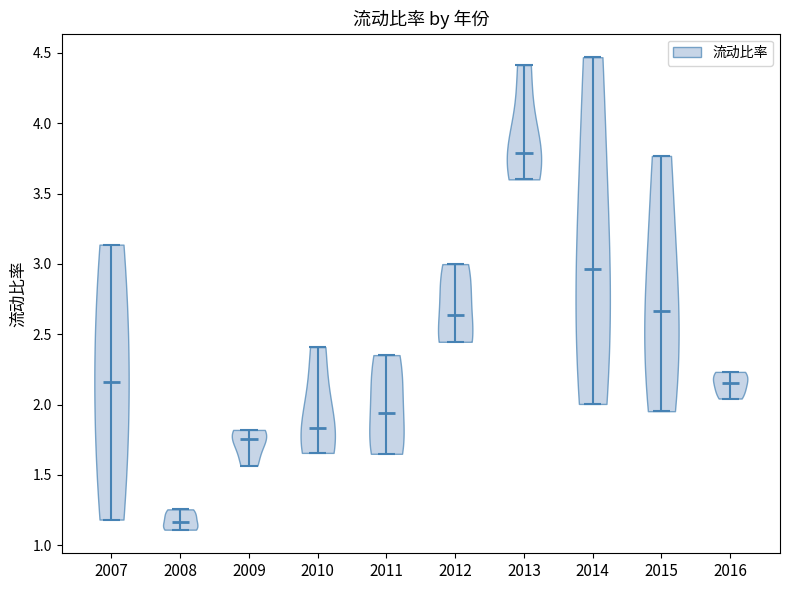

Reading left to right, read every violin against the y-axis: where its median line is, and the lowest and highest points it reaches. The values are not printed on the chart, so give them approximately, as read against the axis.

2007: median line 2.15, lowest point 1.20, highest point 3.15
2008: median line 1.15, lowest point 1.10, highest point 1.25
2009: median line 1.75, lowest point 1.55, highest point 1.80
2010: median line 1.85, lowest point 1.65, highest point 2.40
2011: median line 1.95, lowest point 1.65, highest point 2.35
2012: median line 2.65, lowest point 2.45, highest point 3.00
2013: median line 3.80, lowest point 3.60, highest point 4.40
2014: median line 2.95, lowest point 2.00, highest point 4.45
2015: median line 2.65, lowest point 1.95, highest point 3.75
2016: median line 2.15, lowest point 2.05, highest point 2.25